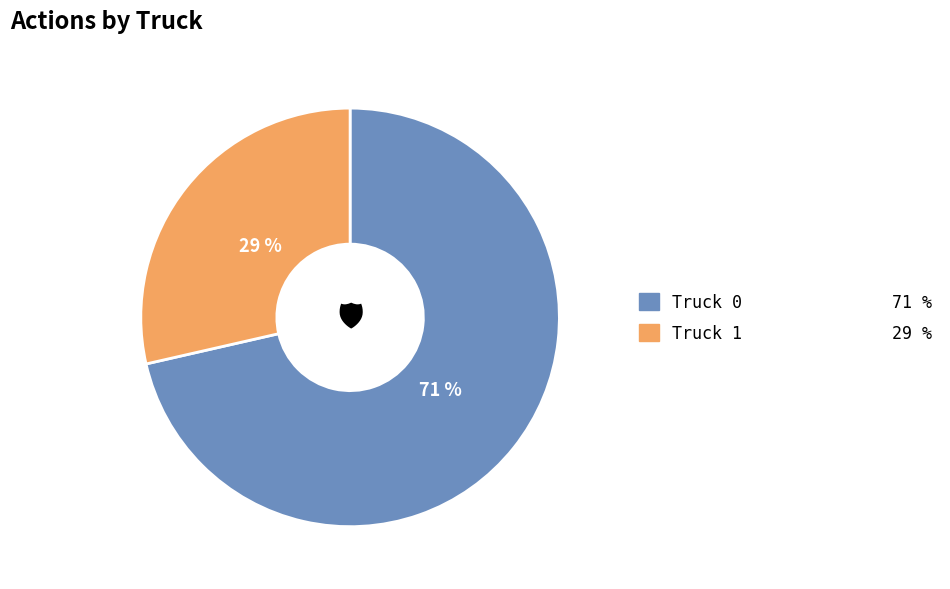

To the nearest percent, what portion does Truck 0 represent?

71%